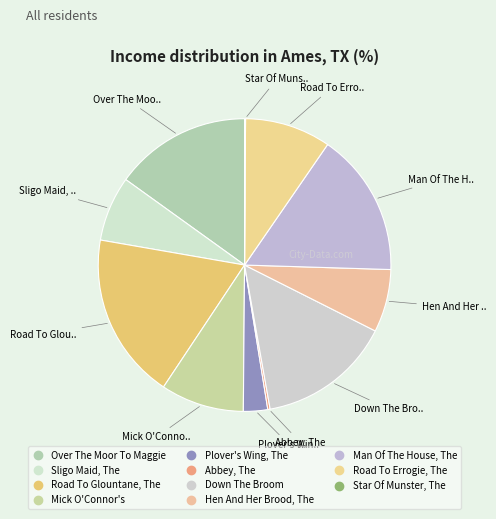

Rank the categories by value from highest to lowest.

Road To Glountane, The, Man Of The House, The, Over The Moor To Maggie, Down The Broom, Road To Errogie, The, Mick O'Connor's, Sligo Maid, The, Hen And Her Brood, The, Plover's Wing, The, Abbey, The, Star Of Munster, The